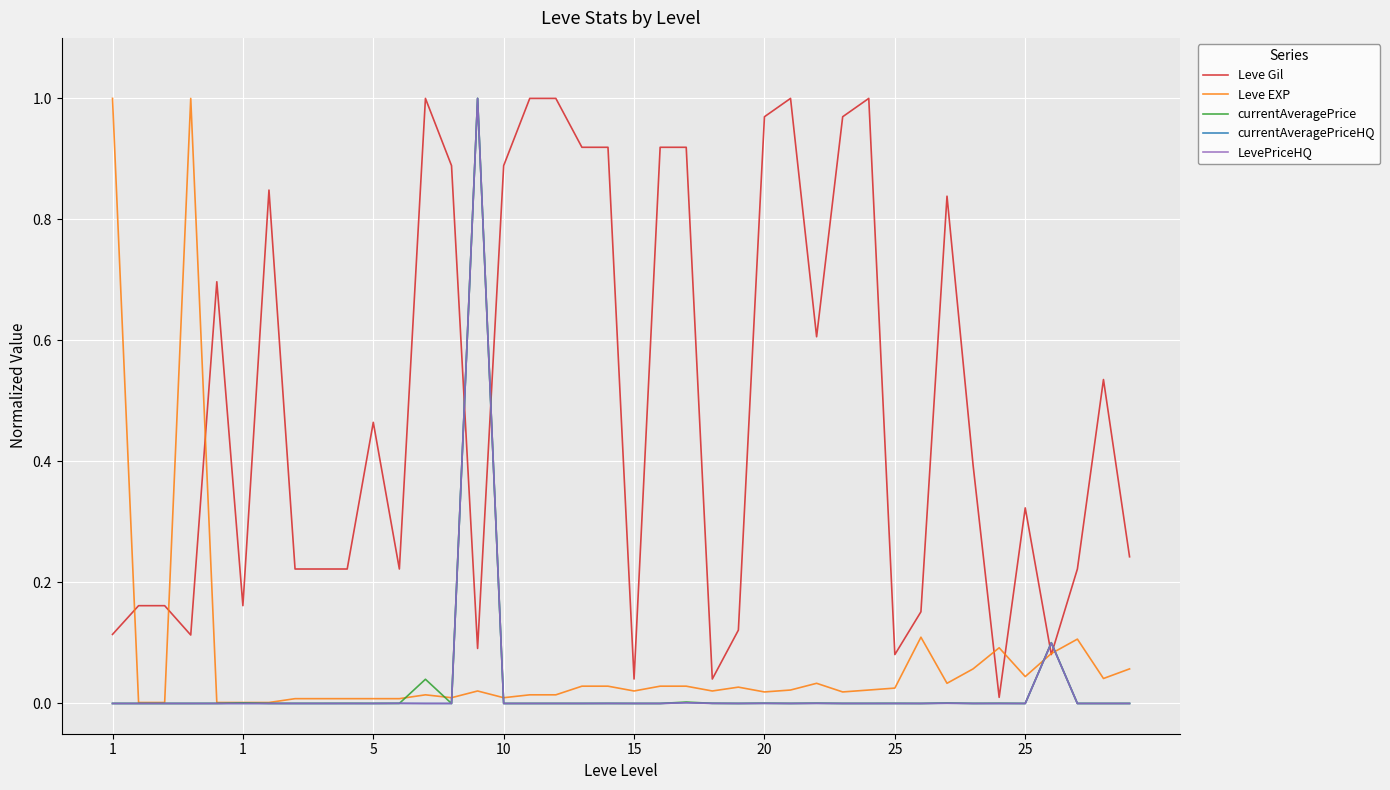

Is this an area chart (filled region under the line)?

No